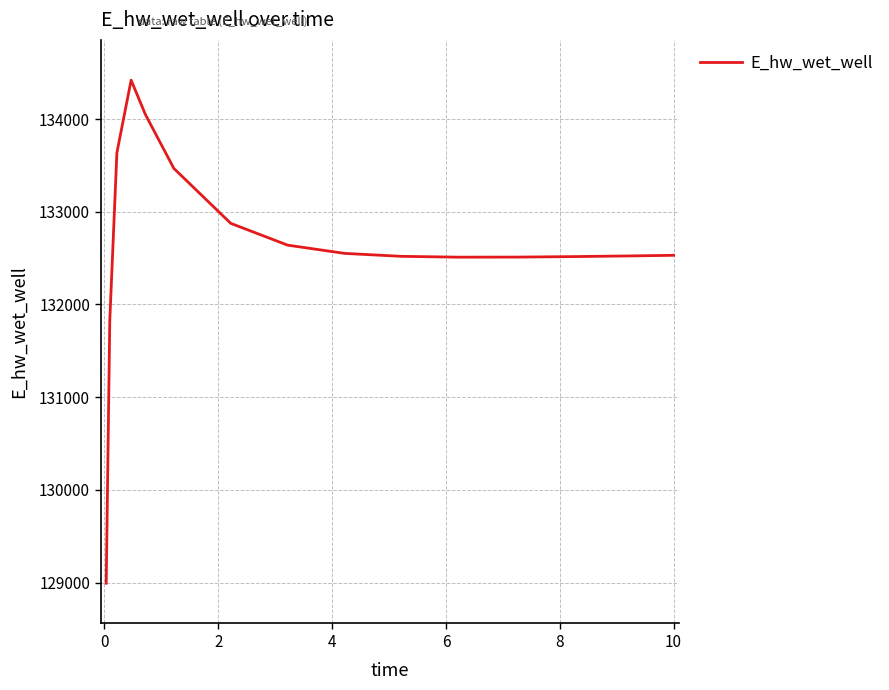

What is the maximum value shown in the chart?

134419.8